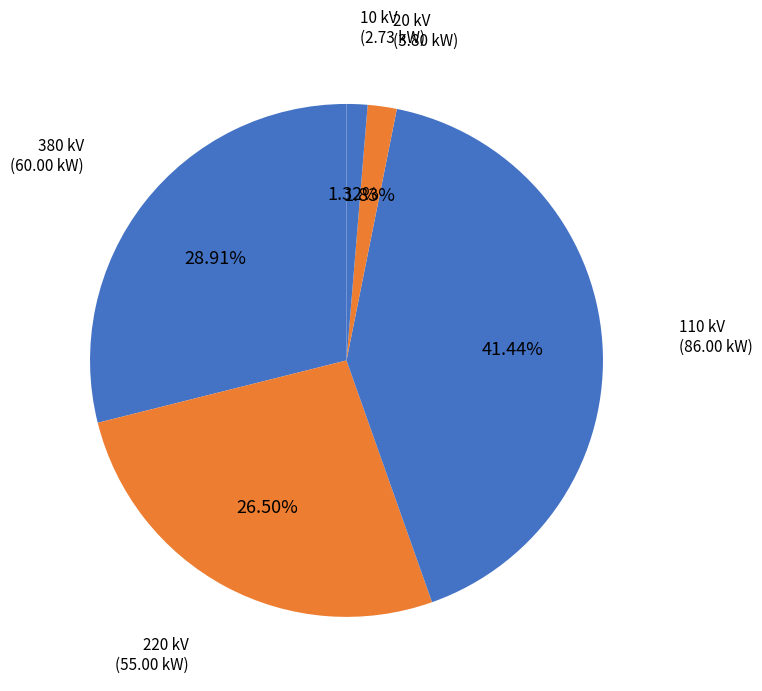

Count the number of slices in the pie.

5